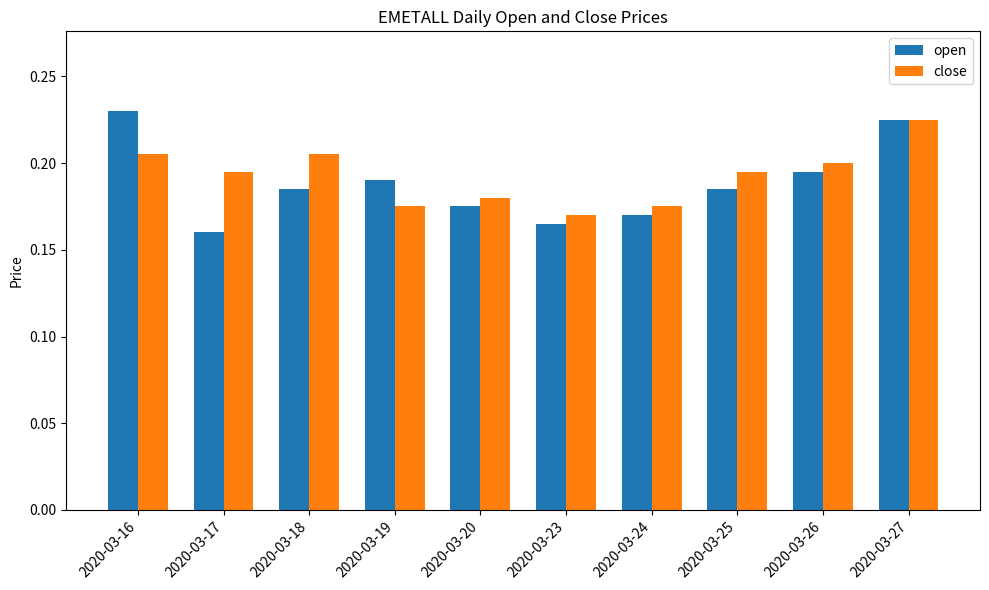

What is the sum of the open values at 2020-03-27 and 2020-03-16?

0.5